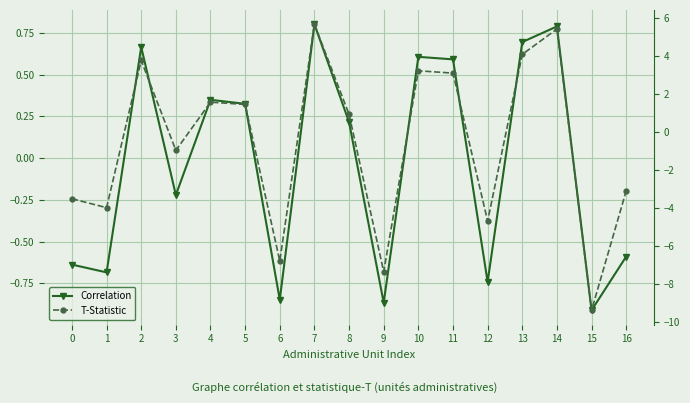

True or false: Correlation has a value of -1.0 at 16.

False